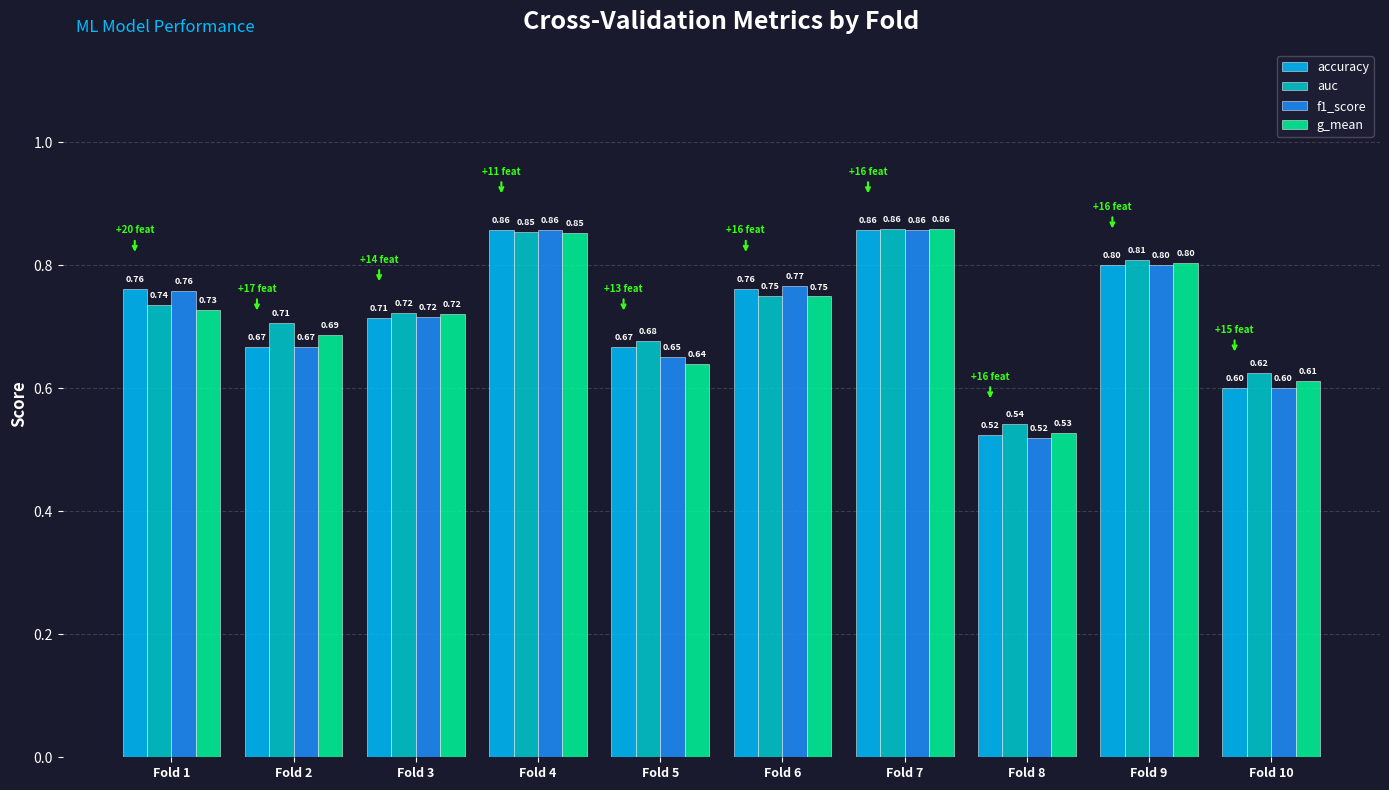

What are all the series names shown in the legend?

accuracy, auc, f1_score, g_mean